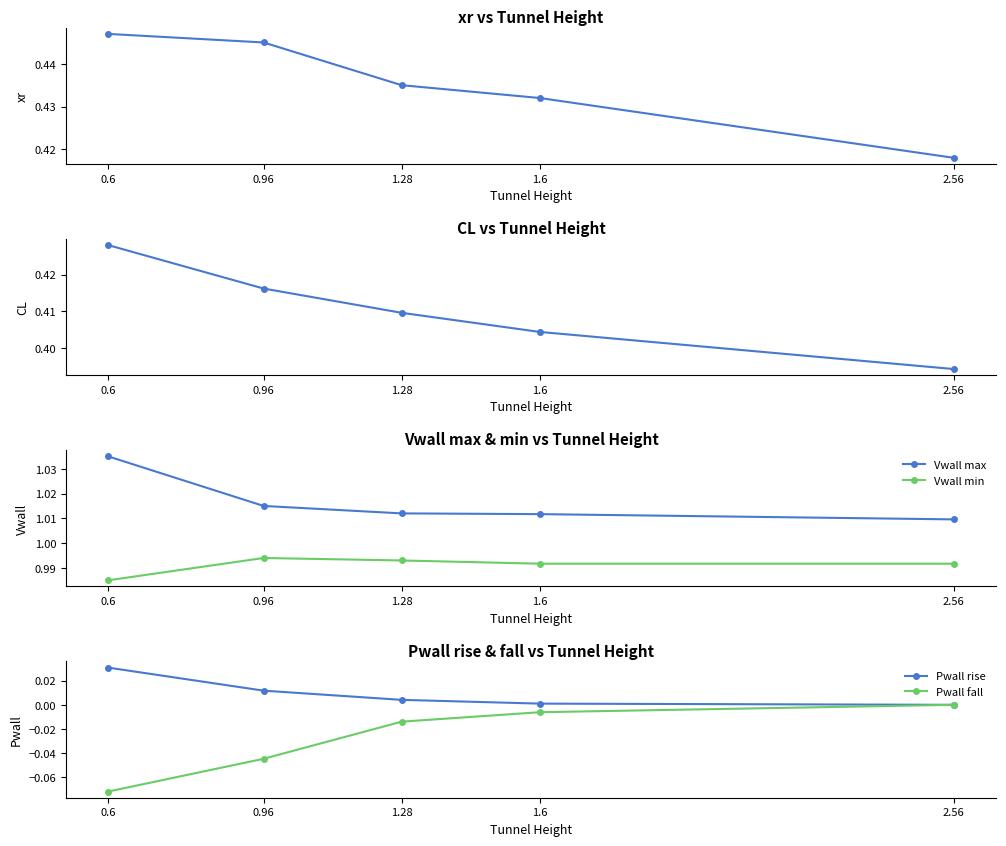

True or false: Vwall max has a value of 1.5 at 0.6.

False